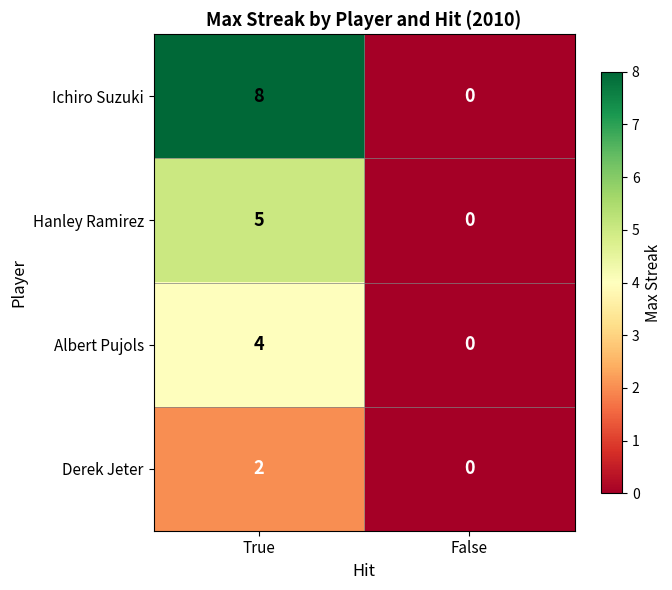

Read the Ichiro Suzuki value at True.

8